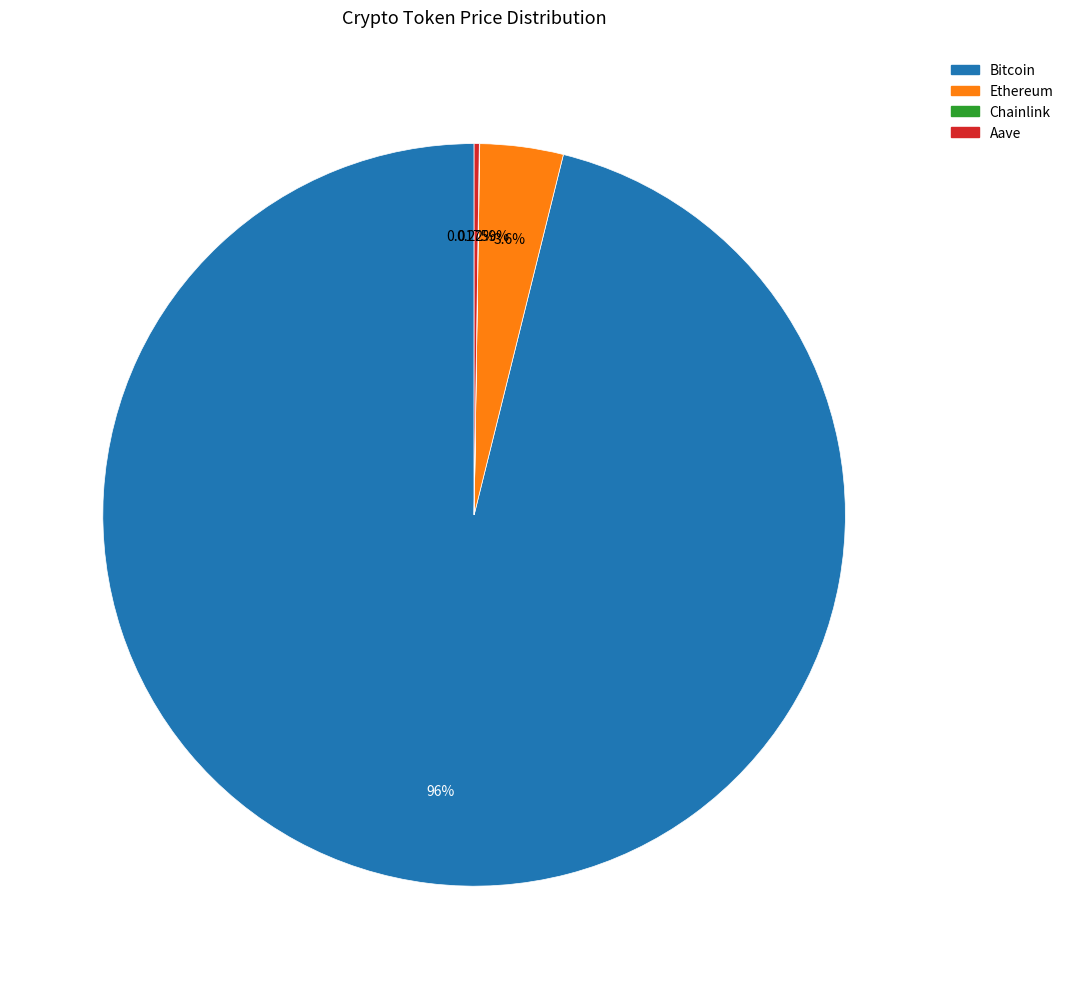

Does Bitcoin represent more than half of the total?

Yes